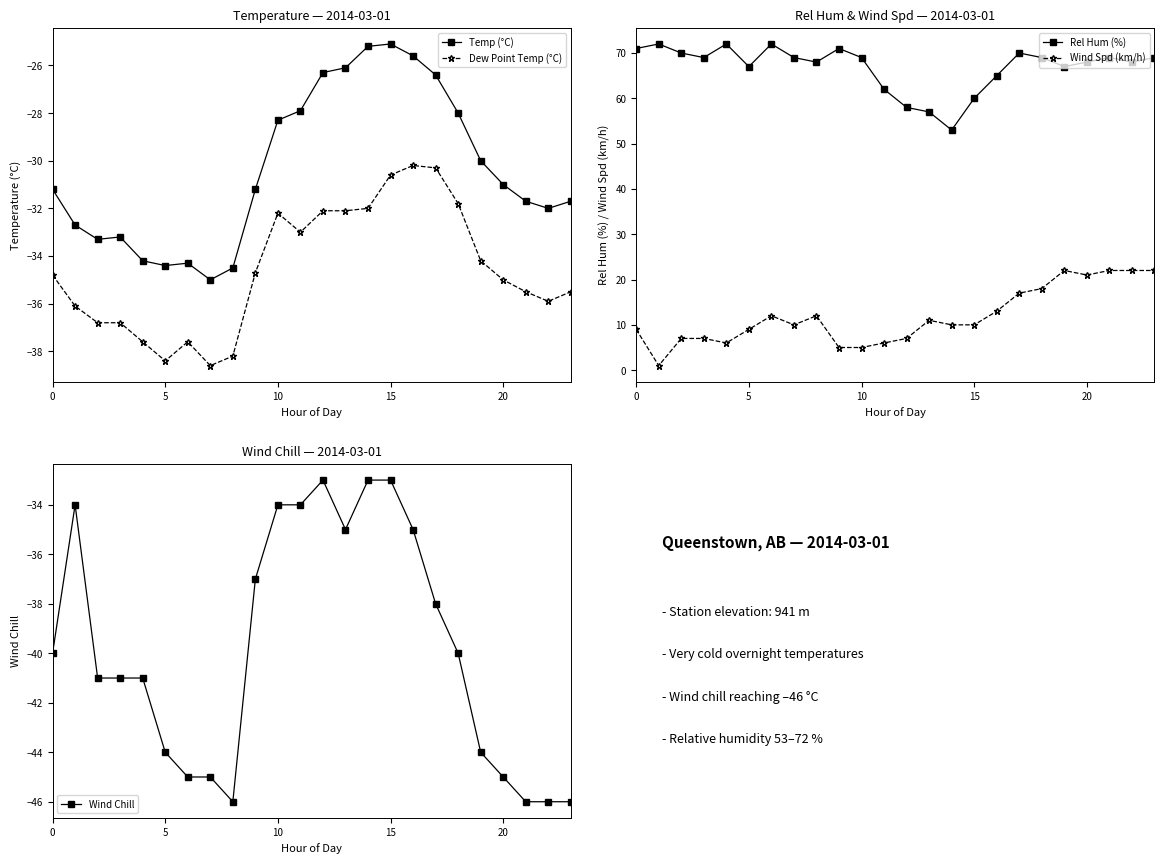

Is the value of Rel Hum (%) at 22 greater than the value of Dew Point Temp (°C) at 18?

Yes